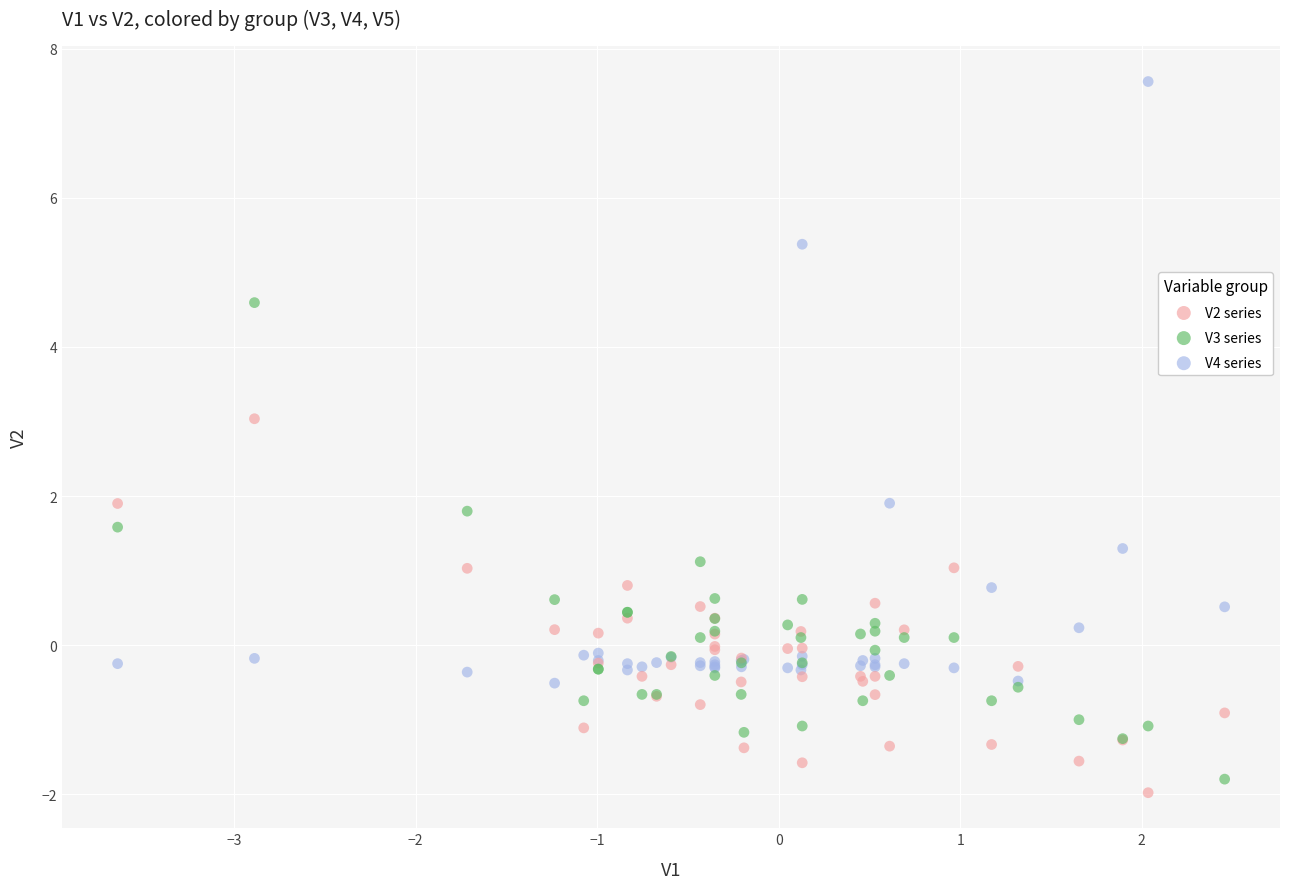

Which series reaches the minimum Y coordinate?

V2 series